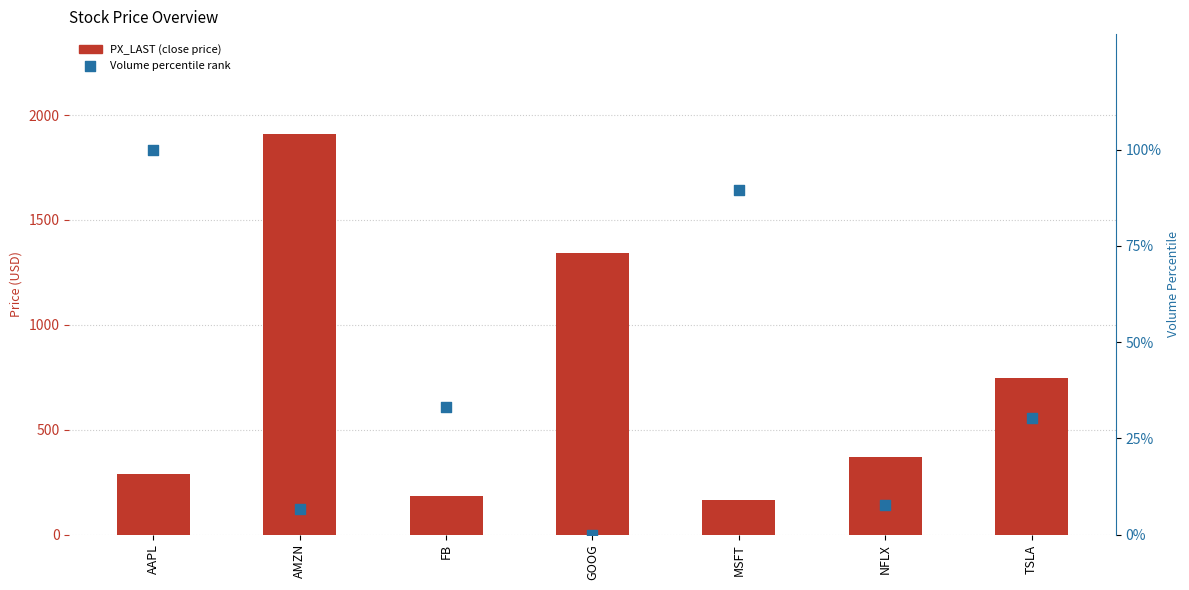

Which series has the widest spread of Y values?

PX_LAST (close price)